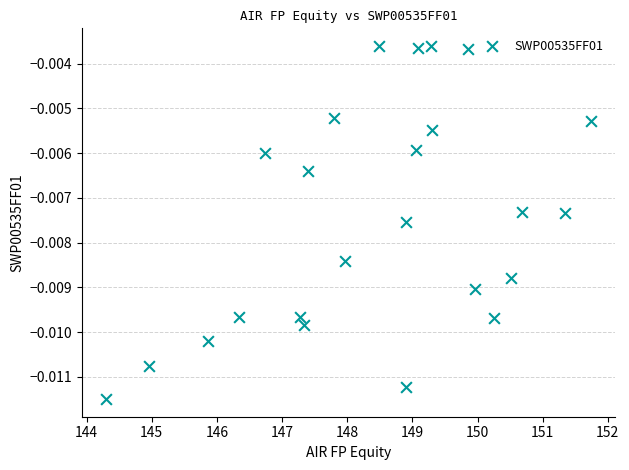

What is the range of X values (max minus min)?

7.4